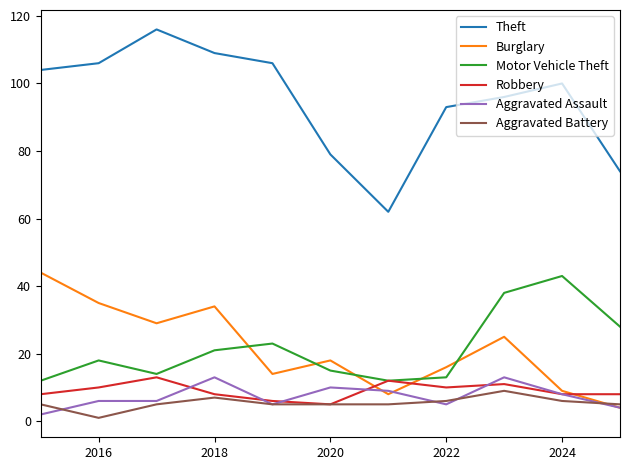

Which series has the widest spread of values?

Theft